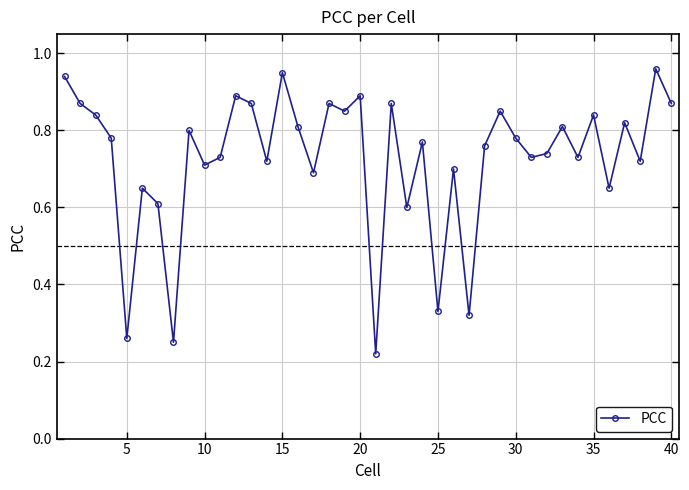

What is the sum of all values?

29.1